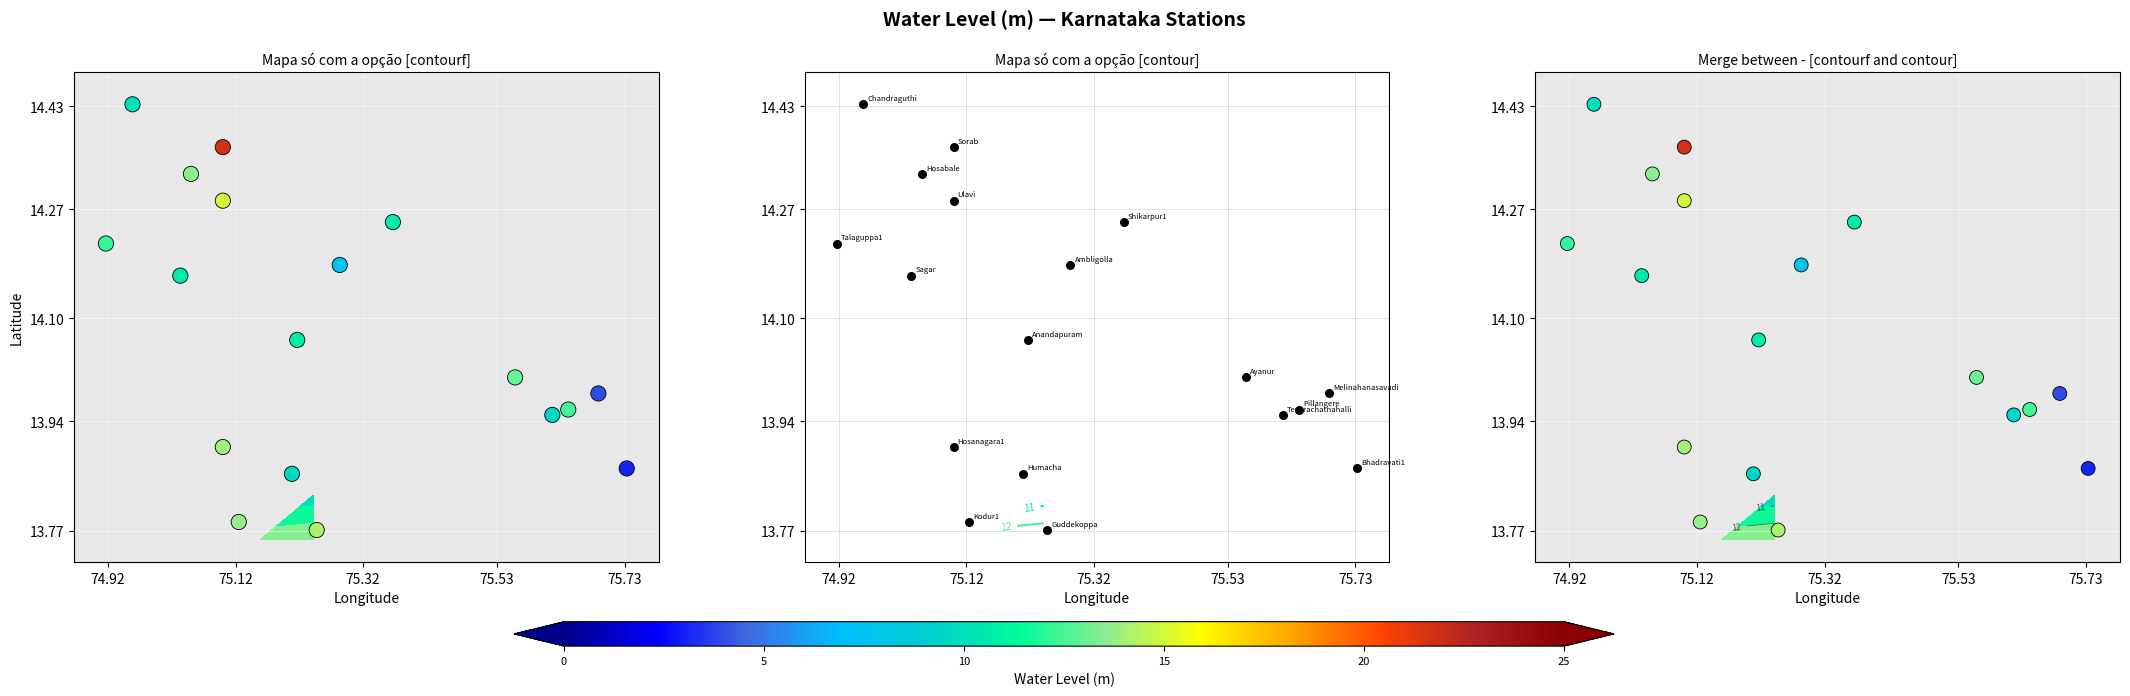

Is the value of Water Level (m) at 11 greater than the value of Stations at 5?

Yes